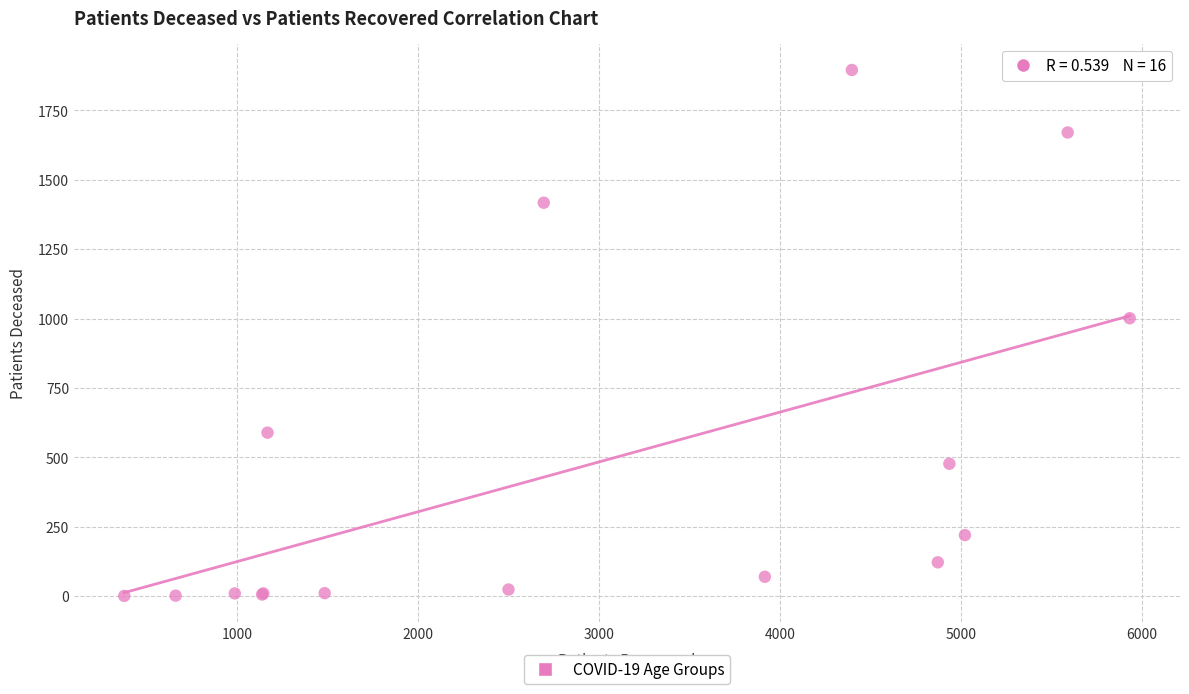

What Y value in the scatter plot is closest to 948?

1001